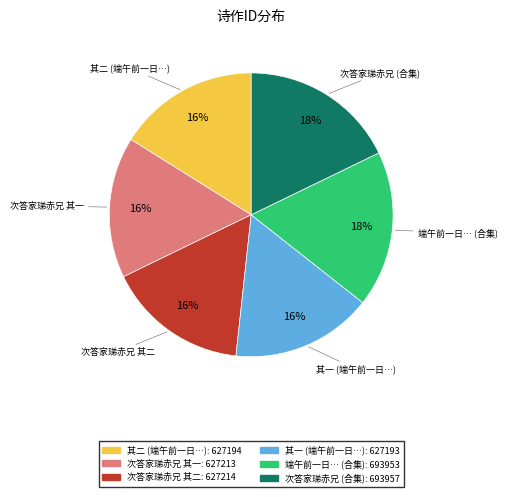

To the nearest percent, what is the average slice percentage?

17%